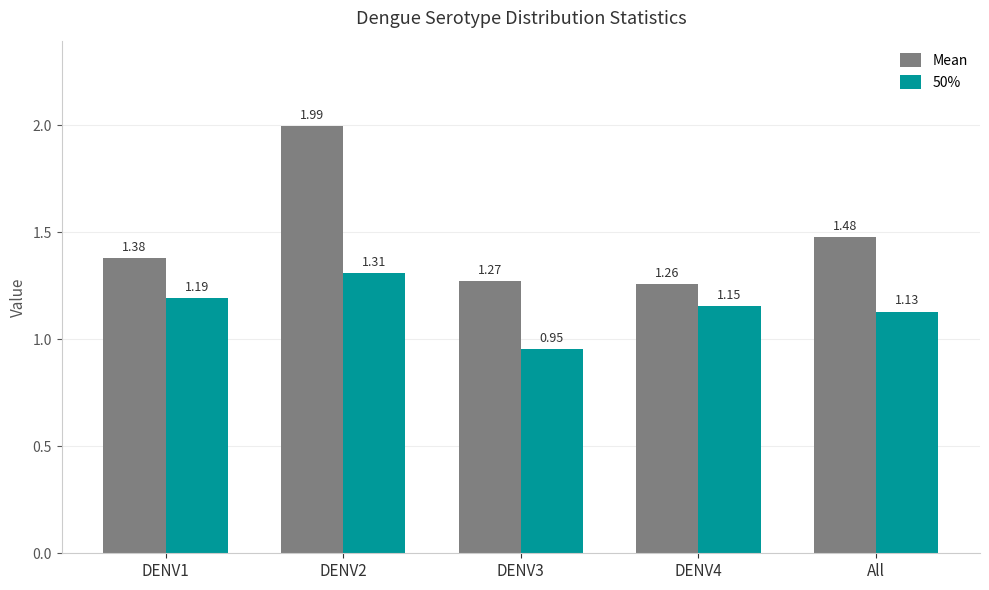

List the labels in order of 50% value, largest first.

DENV2, DENV1, DENV4, All, DENV3